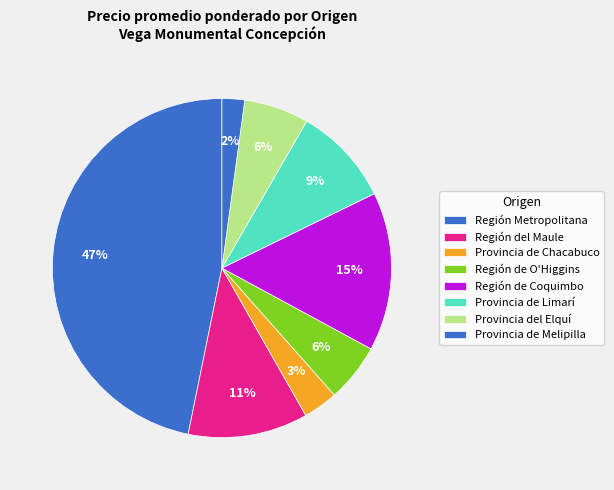

Count the number of slices in the pie.

8